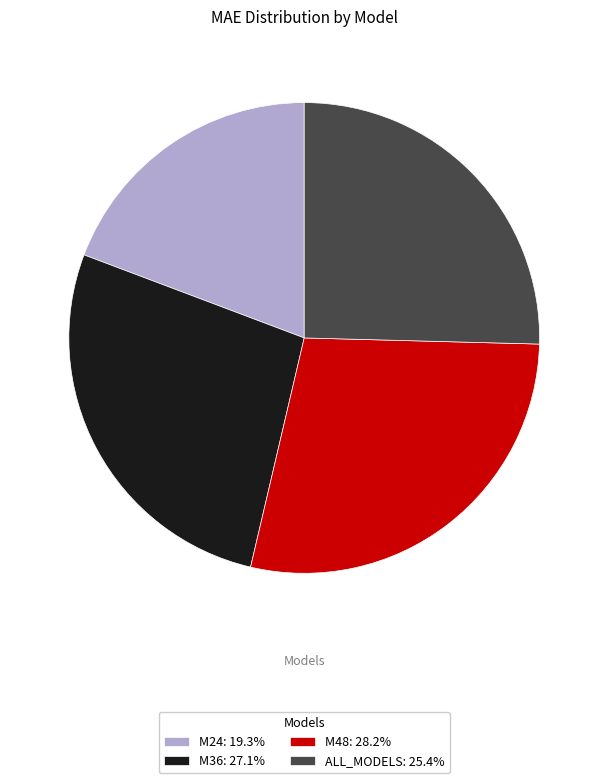

Is there a majority slice in this chart?

No